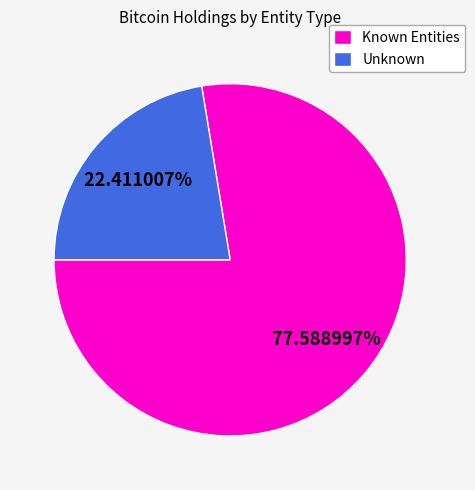

Do Known Entities and Unknown together represent more than half of the pie?

Yes